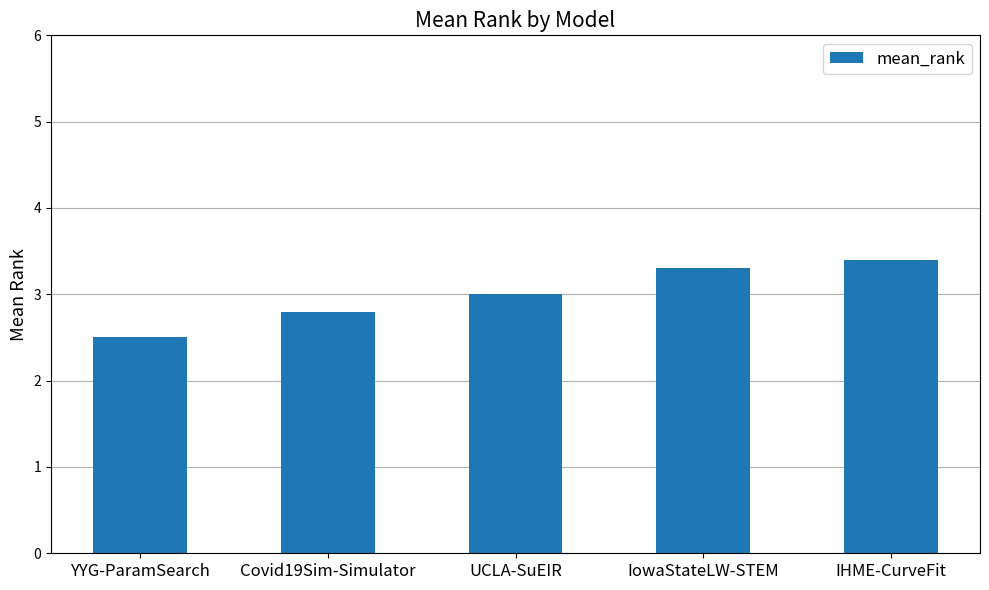

How many data points does each series have?

5